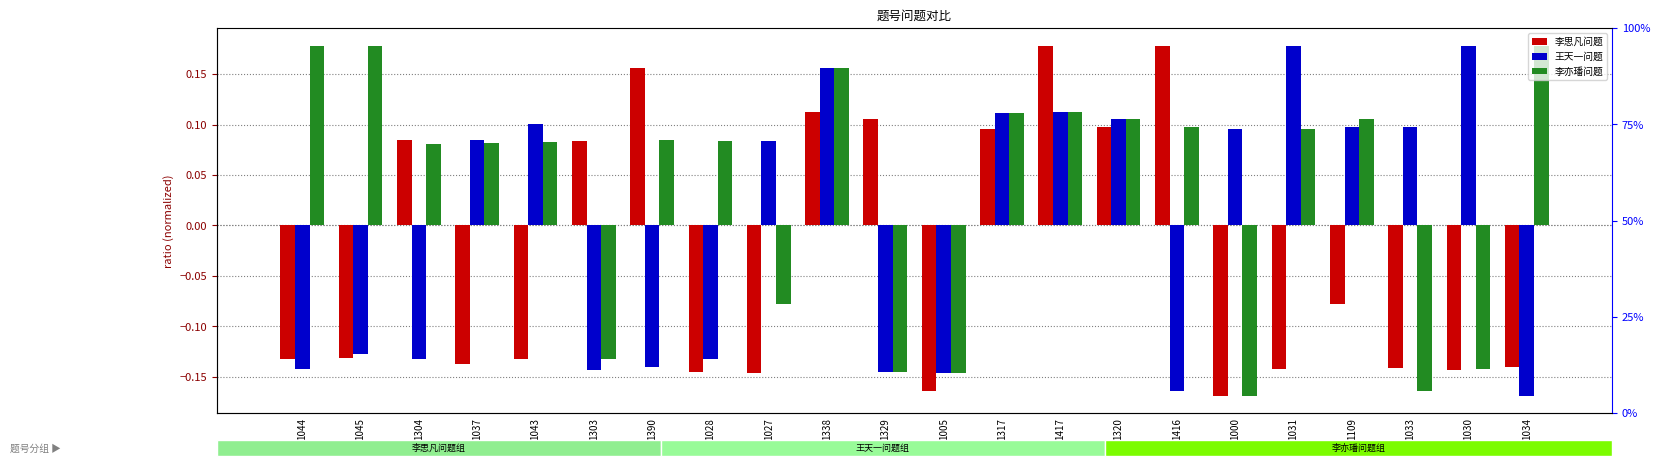

Reading left to right, transcribe all the data shown in this chart.

李思凡问题: 1044=-0.1	1045=-0.1	1304=0.1	1037=-0.1	1043=-0.1	1303=0.1	1390=0.2	1028=-0.1	1027=-0.1	1338=0.1	1329=0.1	1005=-0.2	1317=0.1	1417=0.2	1320=0.1	1416=0.2	1000=-0.2	1031=-0.1	1109=-0.1	1033=-0.1	1030=-0.1	1034=-0.1
王天一问题: 1044=-0.1	1045=-0.1	1304=-0.1	1037=0.1	1043=0.1	1303=-0.1	1390=-0.1	1028=-0.1	1027=0.1	1338=0.2	1329=-0.1	1005=-0.1	1317=0.1	1417=0.1	1320=0.1	1416=-0.2	1000=0.1	1031=0.2	1109=0.1	1033=0.1	1030=0.2	1034=-0.2
李亦璠问题: 1044=0.2	1045=0.2	1304=0.1	1037=0.1	1043=0.1	1303=-0.1	1390=0.1	1028=0.1	1027=-0.1	1338=0.2	1329=-0.1	1005=-0.1	1317=0.1	1417=0.1	1320=0.1	1416=0.1	1000=-0.2	1031=0.1	1109=0.1	1033=-0.2	1030=-0.1	1034=0.2